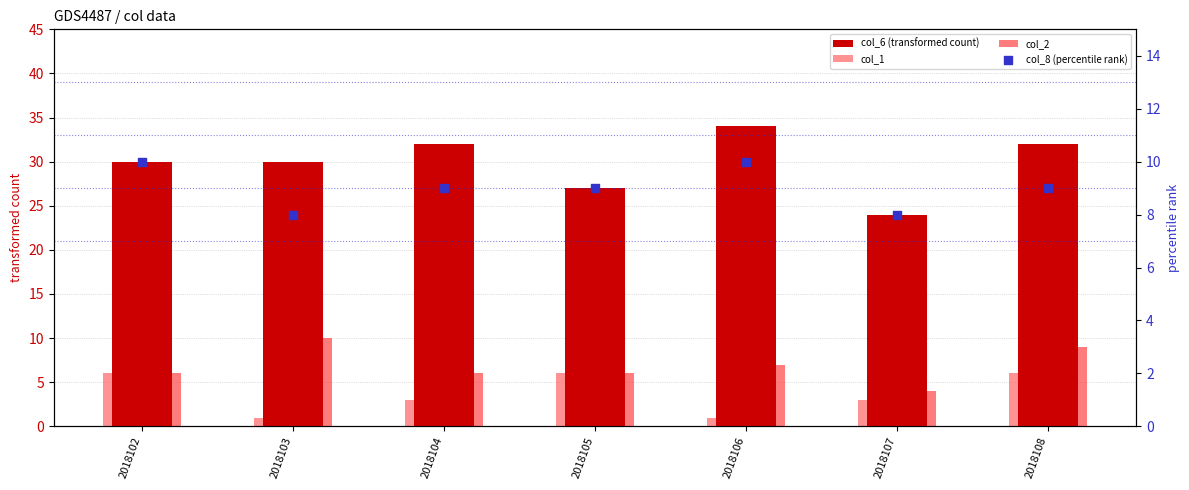

Which series contains the highest Y value?

col_6 (transformed count)